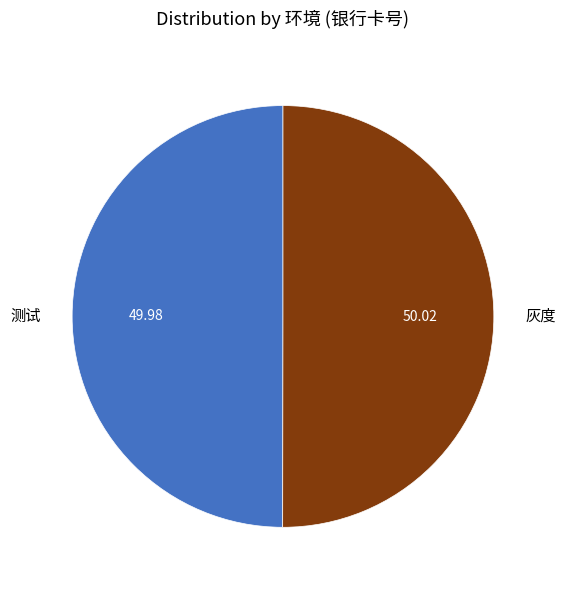

What is the ratio of the value at 测试 to the value at 灰度?

1.0